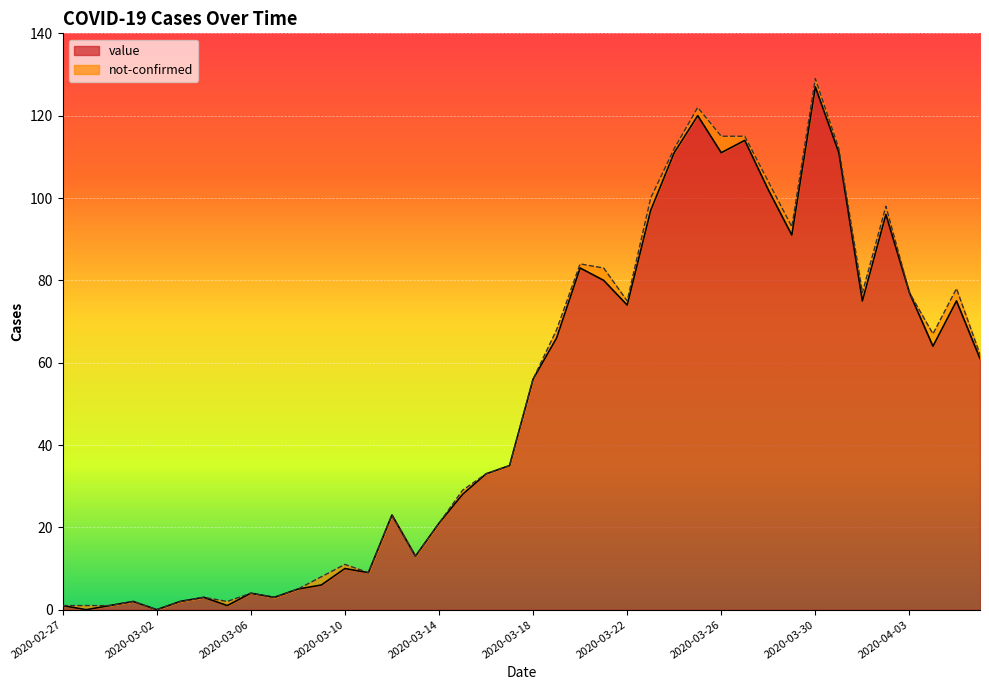

The value at 2020-03-02 is 0. True or false?

True